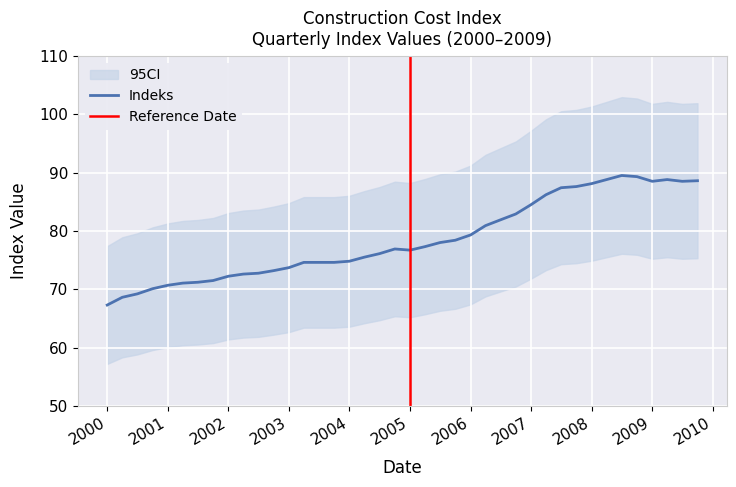

The value of Indeks at 2004 is 74.8. True or false?

True